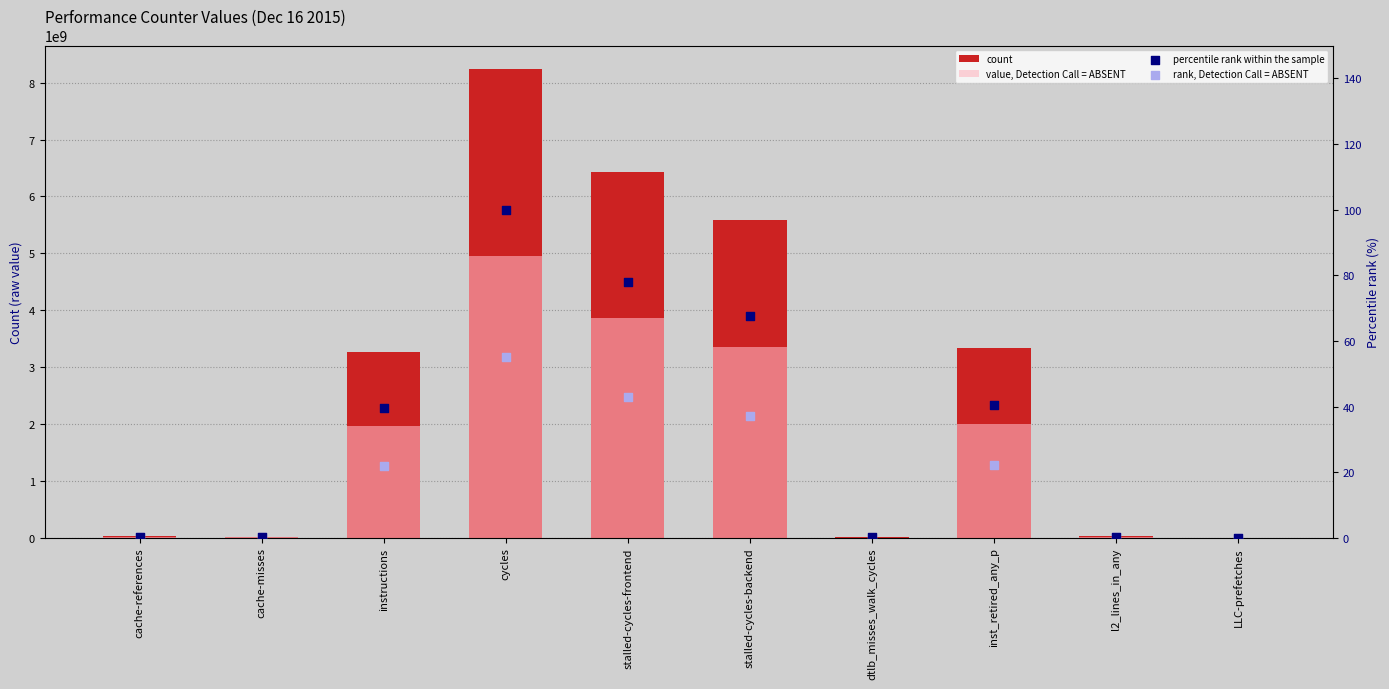

What are all the series names shown in the legend?

count, value, Detection Call = ABSENT, percentile rank within the sample, rank, Detection Call = ABSENT